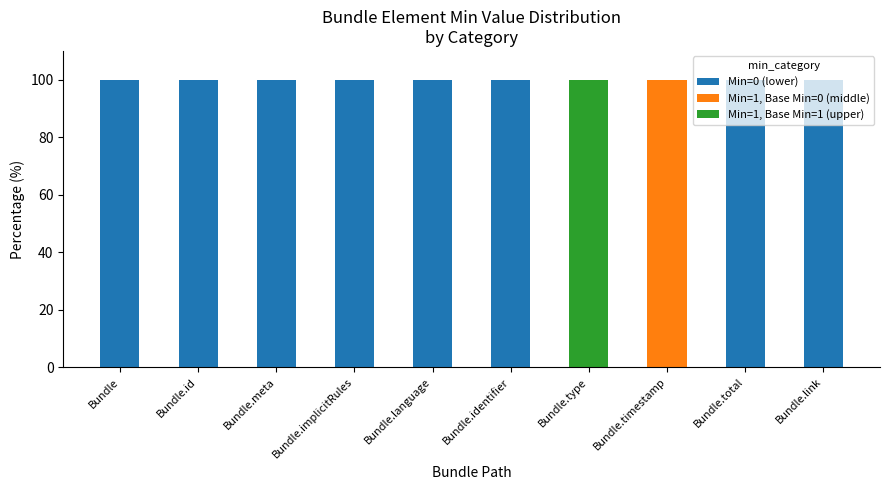

The value of Min=0 (lower) at Bundle is 172. True or false?

False